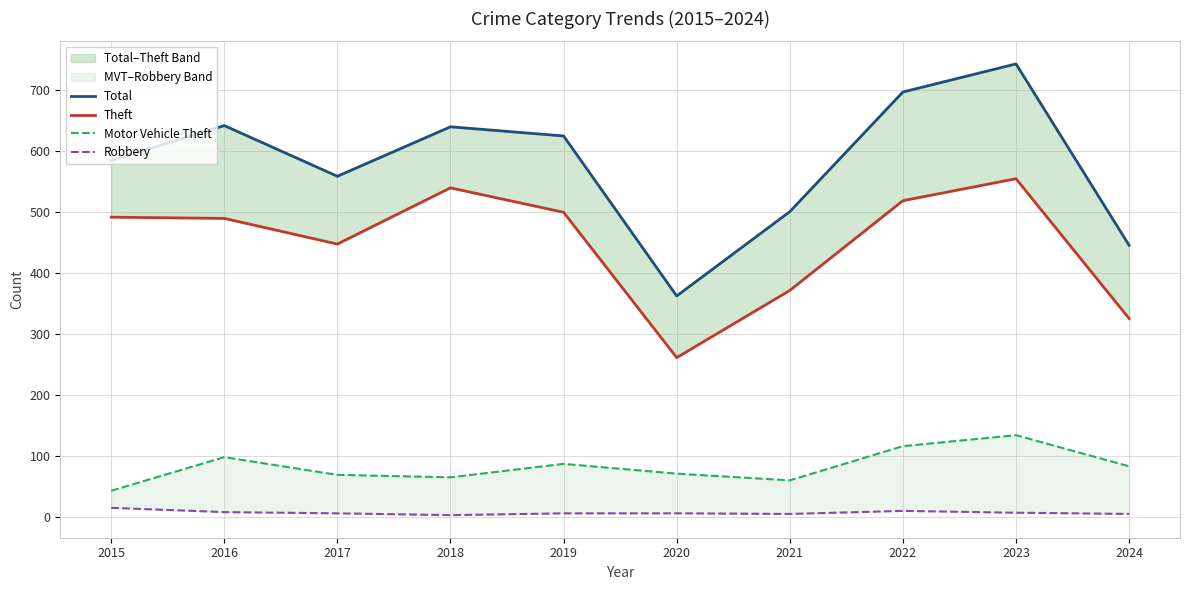

Which series has the largest range (max minus min)?

Total